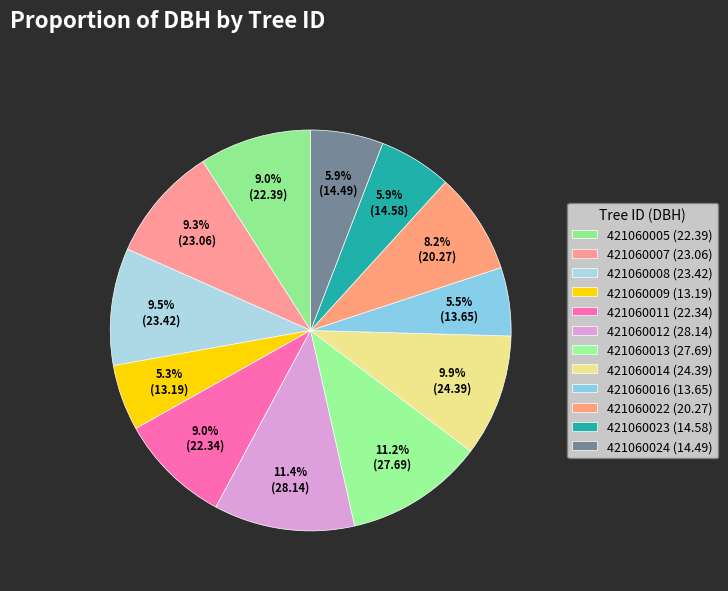

Is it true that 421060008 is 1% of the pie?

False